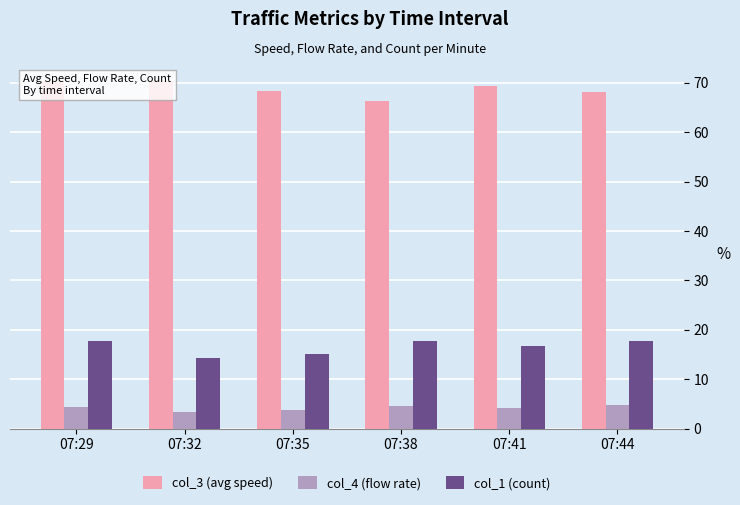

What is the sum of the col_4 (flow rate) values at 07:32 and 07:44?

8.2